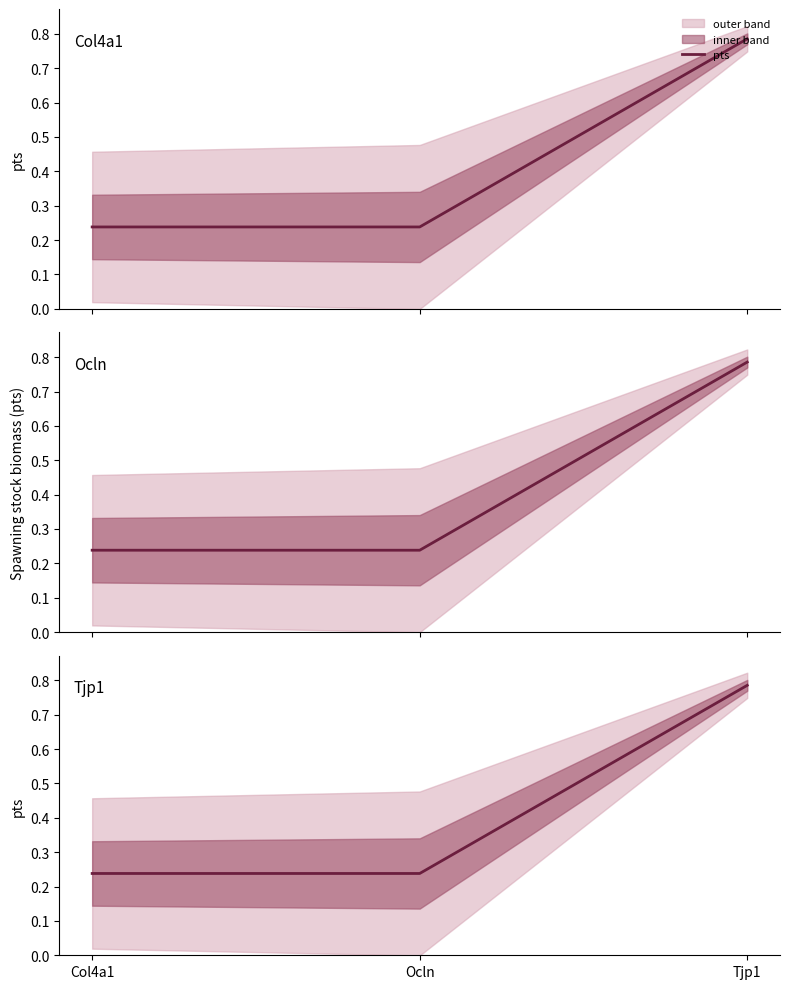

What is the value of the 1st point from the left?

0.2